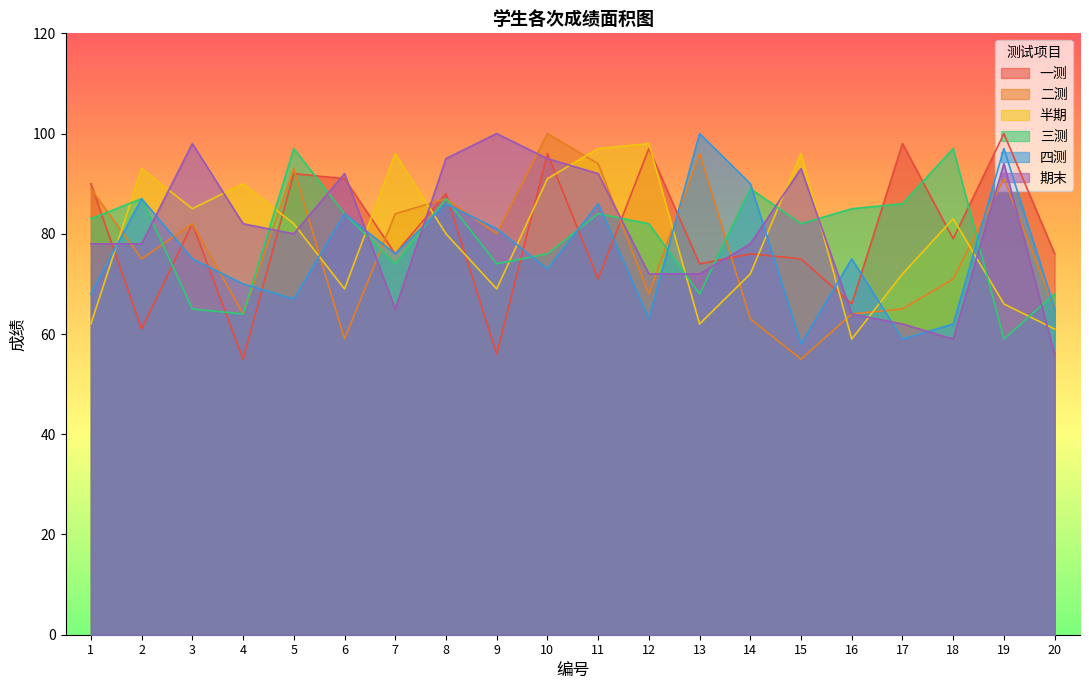

Reading left to right, extract all data points from this chart.

一测: 90	61	82	55	92	91	76	88	56	96	71	97	74	76	75	66	98	79	100	76
二测: 89	75	82	64	93	59	84	87	80	100	94	68	96	63	55	64	65	71	91	65
半期: 62	93	85	90	82	69	96	80	69	91	97	98	62	72	96	59	72	83	66	61
三测: 83	87	65	64	97	84	74	87	74	76	84	82	68	89	82	85	86	97	59	68
四测: 68	87	75	70	67	84	76	86	81	73	86	63	100	90	58	75	59	62	97	65
期末: 78	78	98	82	80	92	65	95	100	95	92	72	72	78	93	64	62	59	94	56